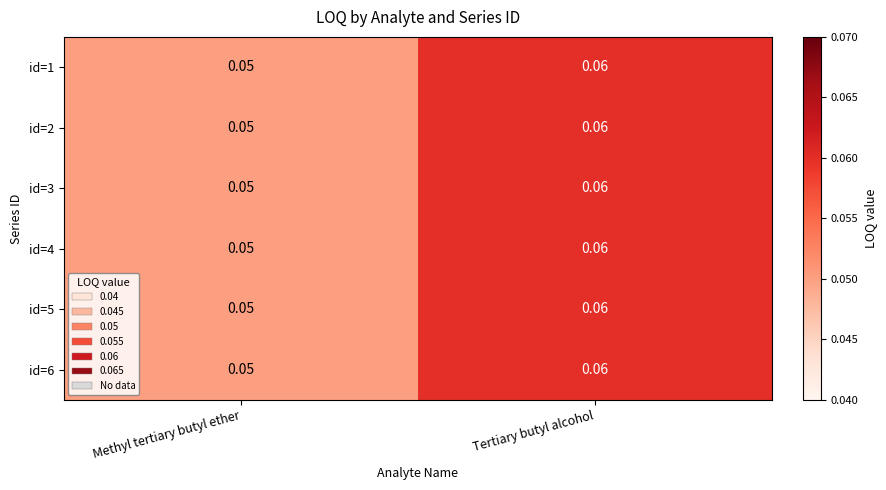

At which label does id=6 reach its minimum?

Methyl tertiary butyl ether